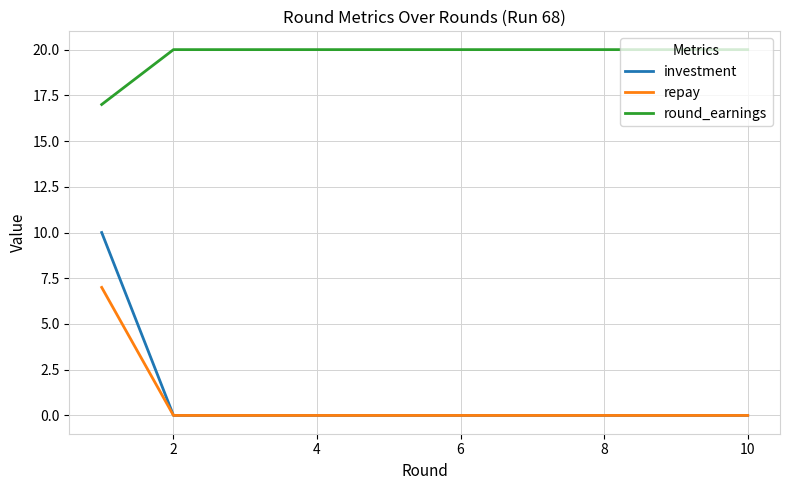

What is the highest value of the round_earnings series?

20